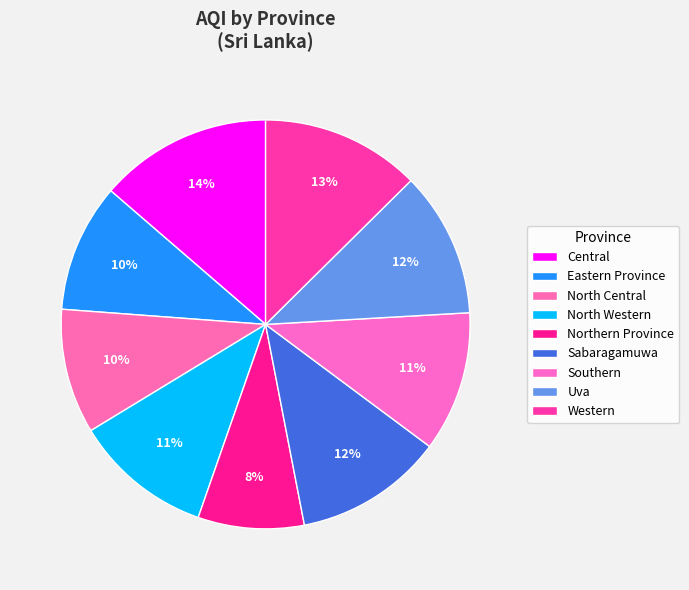

What percentage do Southern and Eastern Province together represent?

21.2%